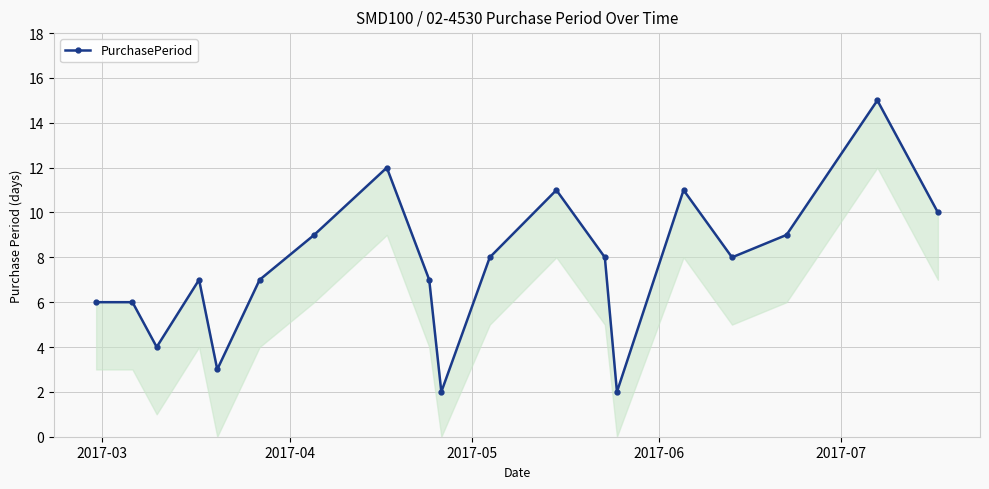

How many values are below 8?

9